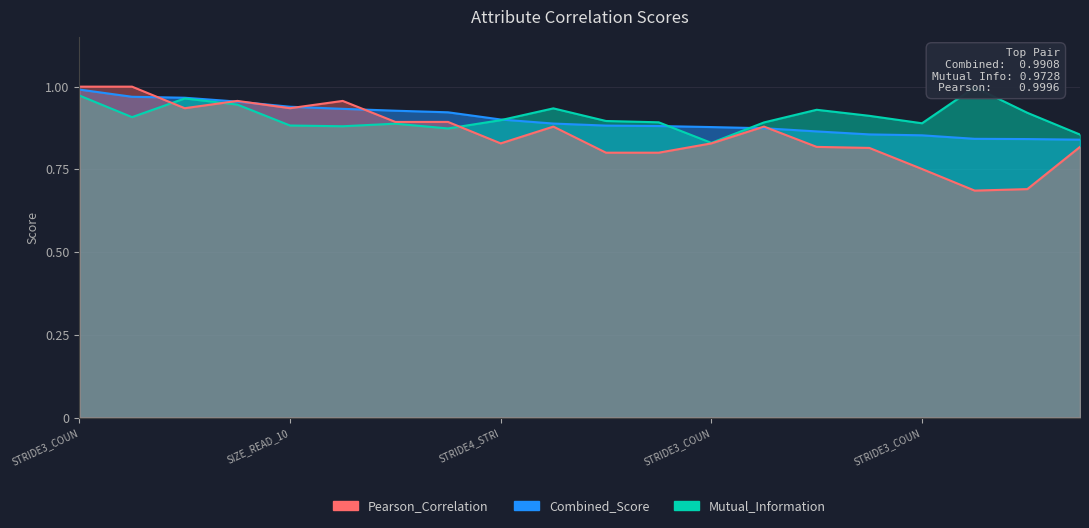

Rank the series by their average value, from highest to lowest.

Mutual_Information, Combined_Score, Pearson_Correlation